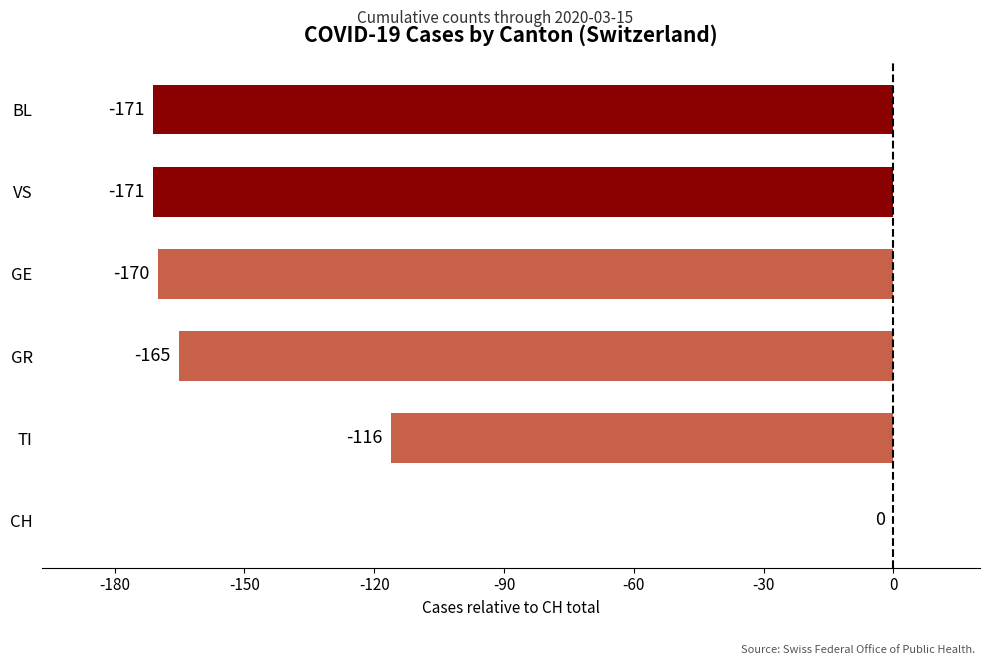

Reading bottom to top, transcribe all the data shown in this chart.

CH=0	TI=-116	GR=-165	GE=-170	VS=-171	BL=-171